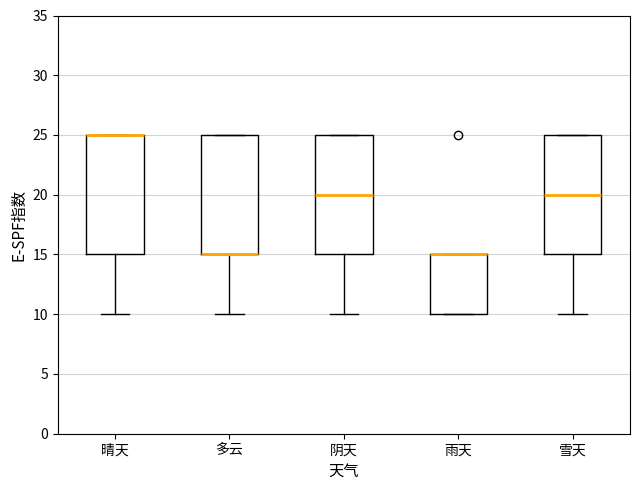

Reading left to right, transcribe this box plot: for each box, give where its median line is, the range the box spans, and where its two whiskers end, as read against the y-axis. The values are not printed on the chart, so give them approximately, as read against the axis.

晴天: median 25 (drawn on the box's upper edge), box 15 to 25, whiskers 10 to 25
多云: median 15 (drawn on the box's lower edge), box 15 to 25, whiskers 10 to 25
阴天: median 20, box 15 to 25, whiskers 10 to 25
雨天: median 15 (drawn on the box's upper edge), box 10 to 15, whiskers 10 to 15
雪天: median 20, box 15 to 25, whiskers 10 to 25